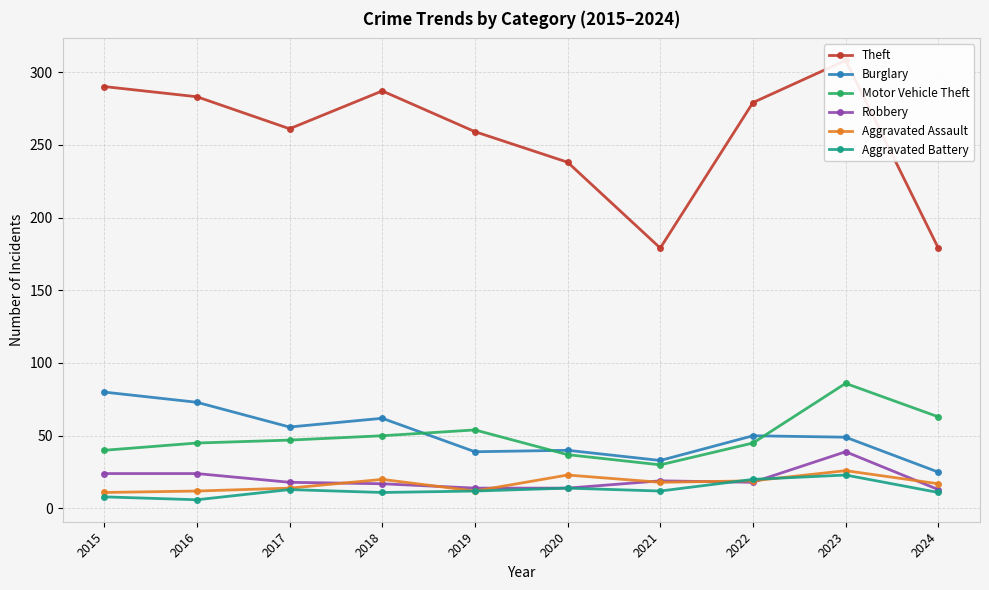

What is the lowest value of the Theft series?

179